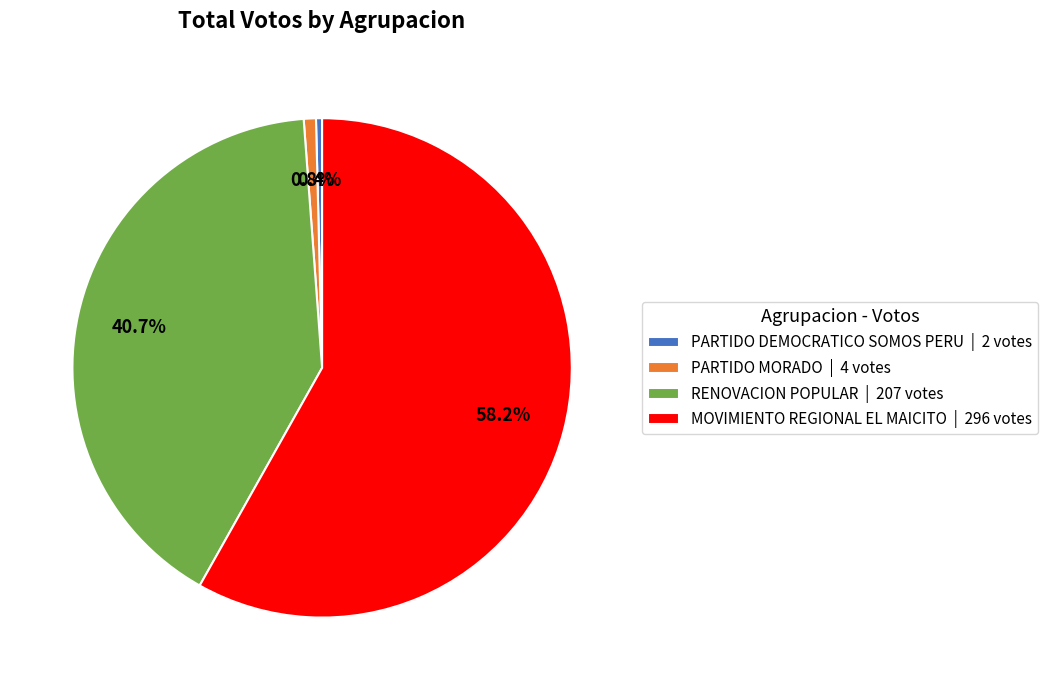

To the nearest percent, what is the difference between the PARTIDO DEMOCRATICO SOMOS PERU and MOVIMIENTO REGIONAL EL MAICITO slice percentages?

58%